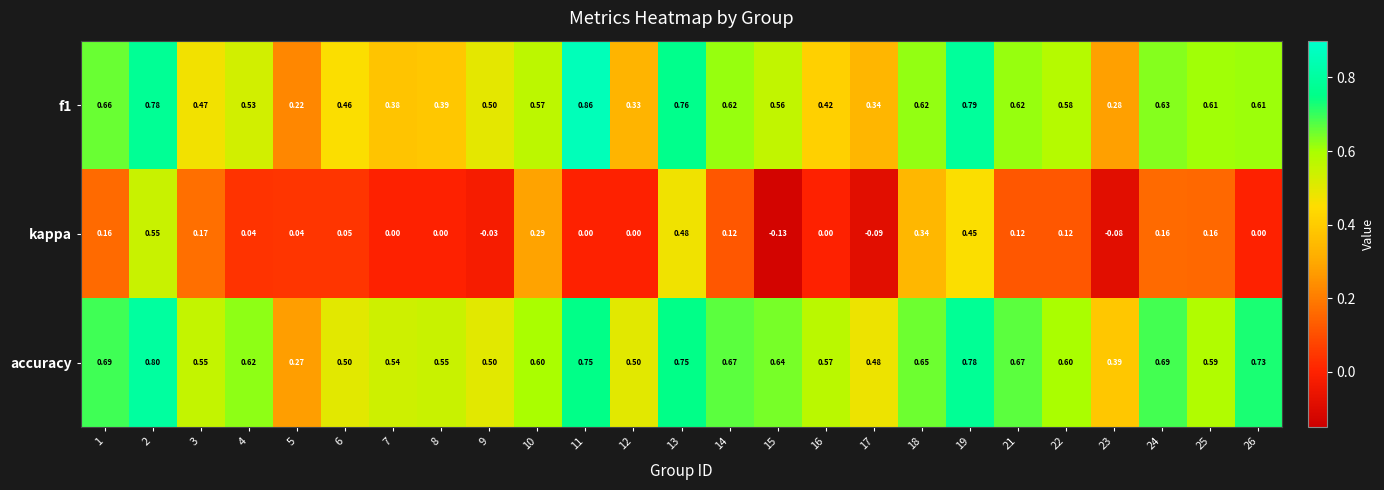

What is the total value across all series at 16?

1.0